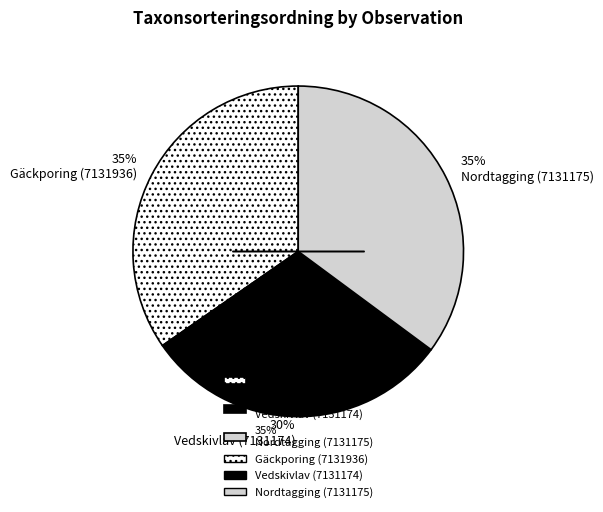

To the nearest percent, what is the average slice percentage?

33%